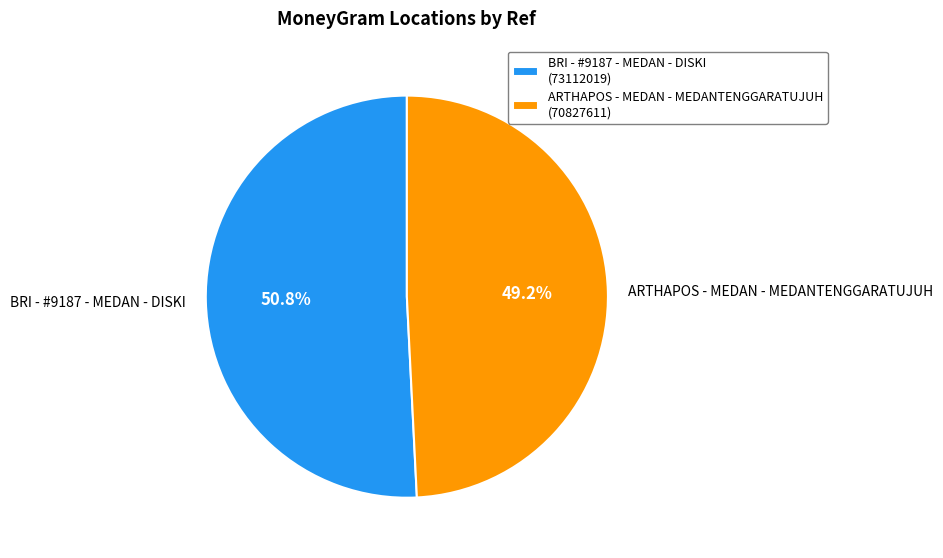

Which category has the biggest portion of the pie?

BRI - #9187 - MEDAN - DISKI